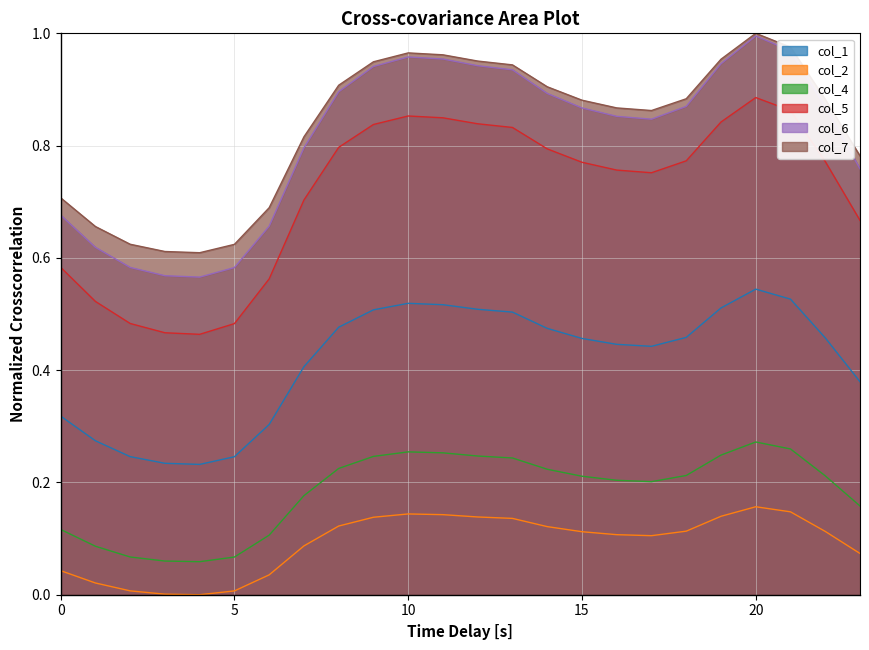

What is the greatest value displayed?

1.0